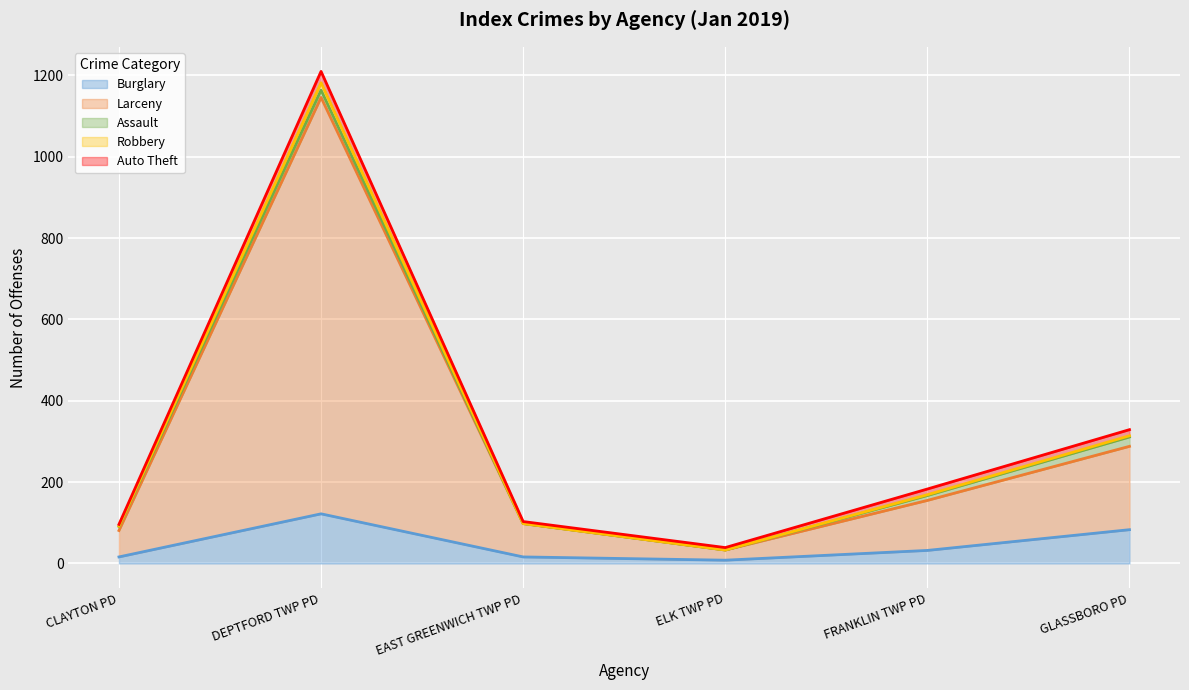

List the labels in order of Larceny value, largest first.

DEPTFORD TWP PD, GLASSBORO PD, FRANKLIN TWP PD, EAST GREENWICH TWP PD, CLAYTON PD, ELK TWP PD